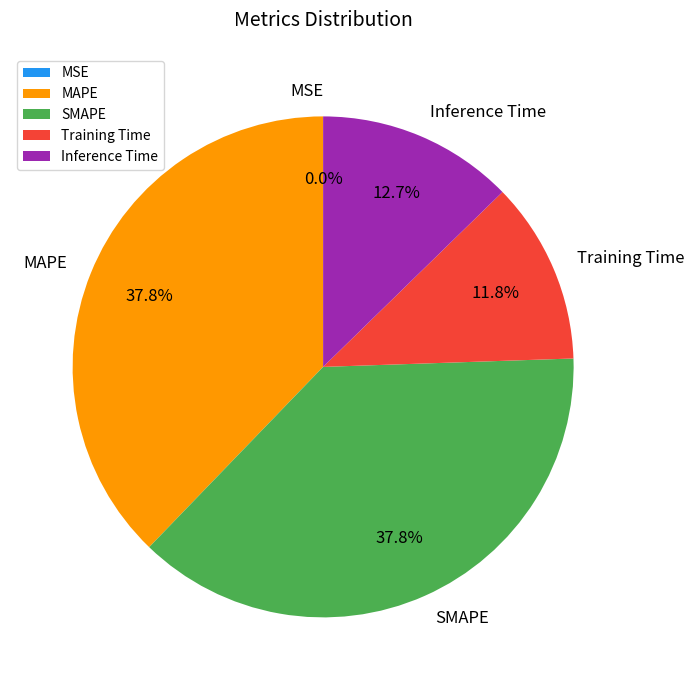

Is the sum of Training Time and Inference Time greater than half?

No